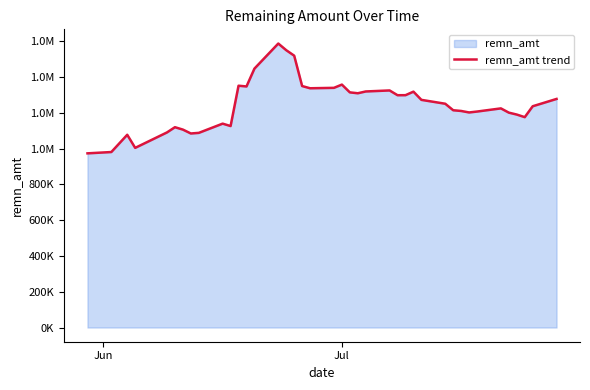

What is the minimum value shown in the chart?

974155